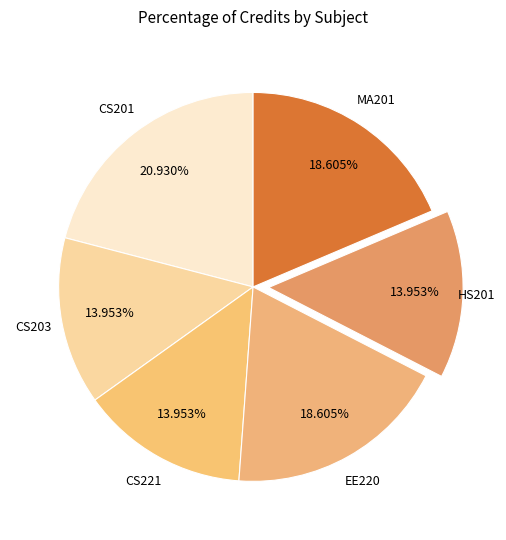

Is there a majority slice in this chart?

No